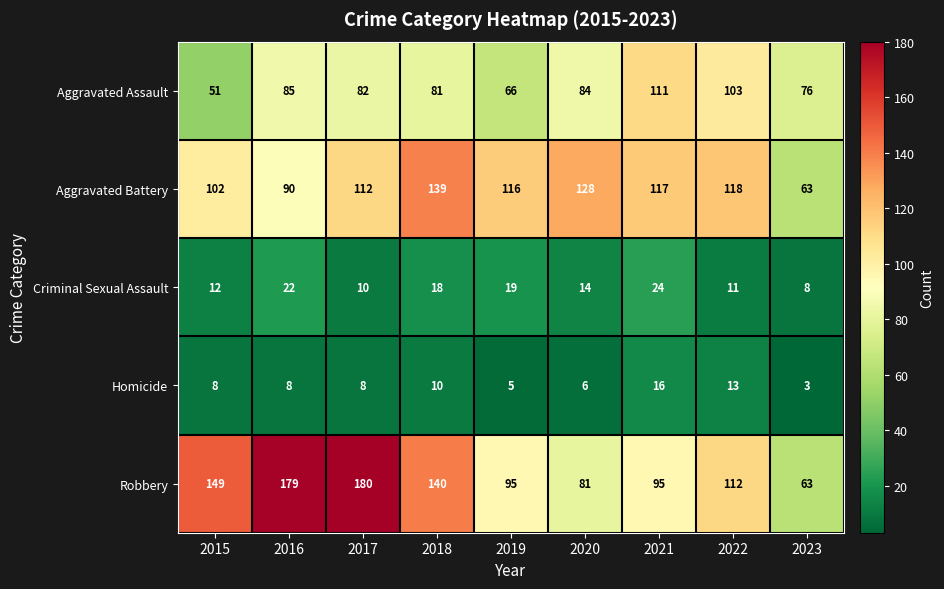

Which series has the largest range (max minus min)?

Robbery